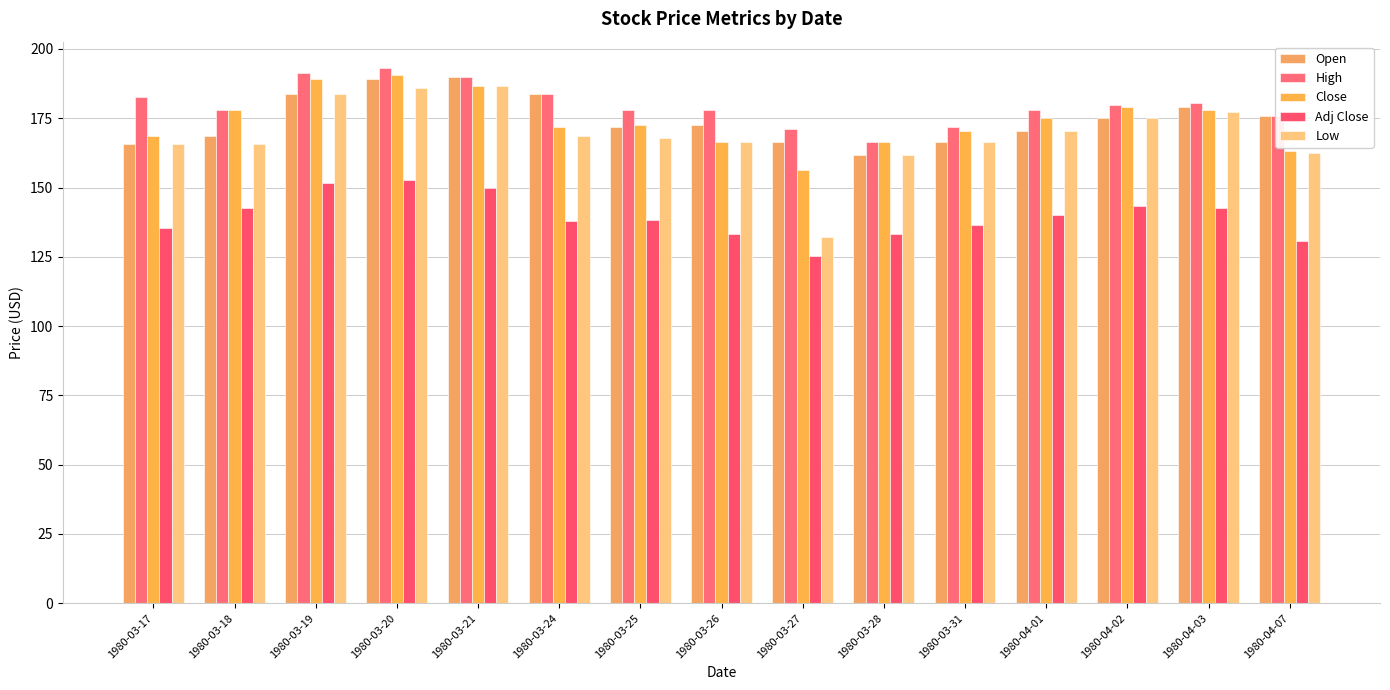

What is the average value of the High series?

179.9